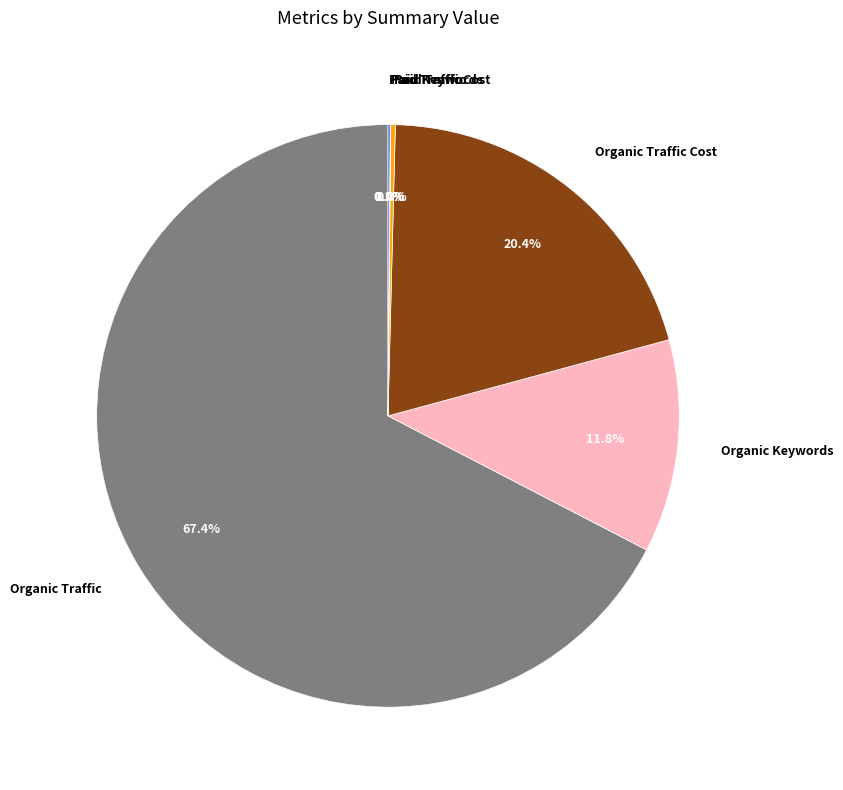

To the nearest percent, what is the average slice percentage?

17%